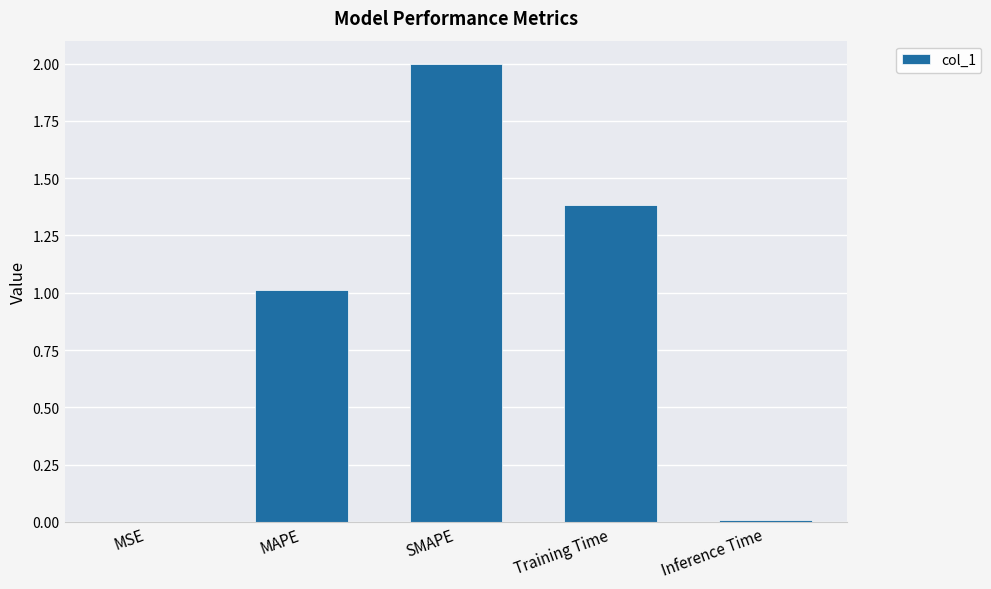

What is the difference between the values at MAPE and SMAPE?

1.0